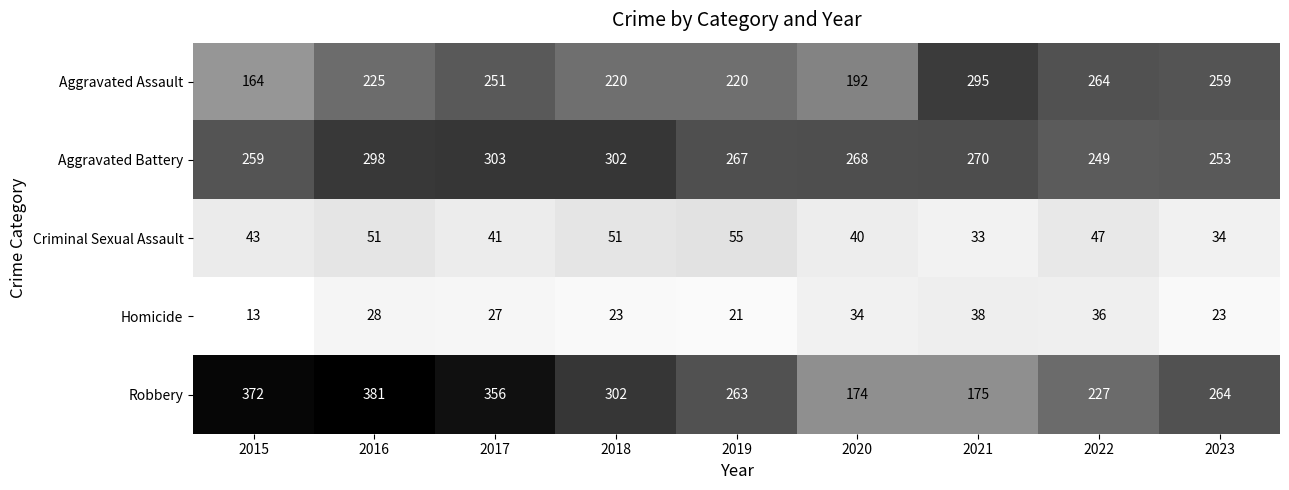

What is the greatest value displayed?

381